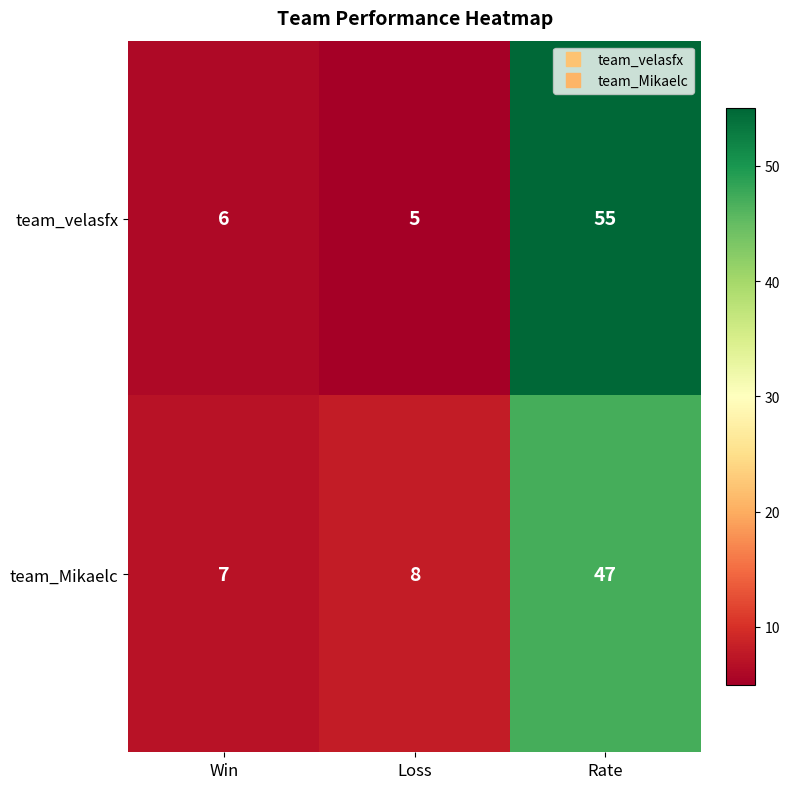

What is the difference between the maximum and minimum values in the team_velasfx series?

50